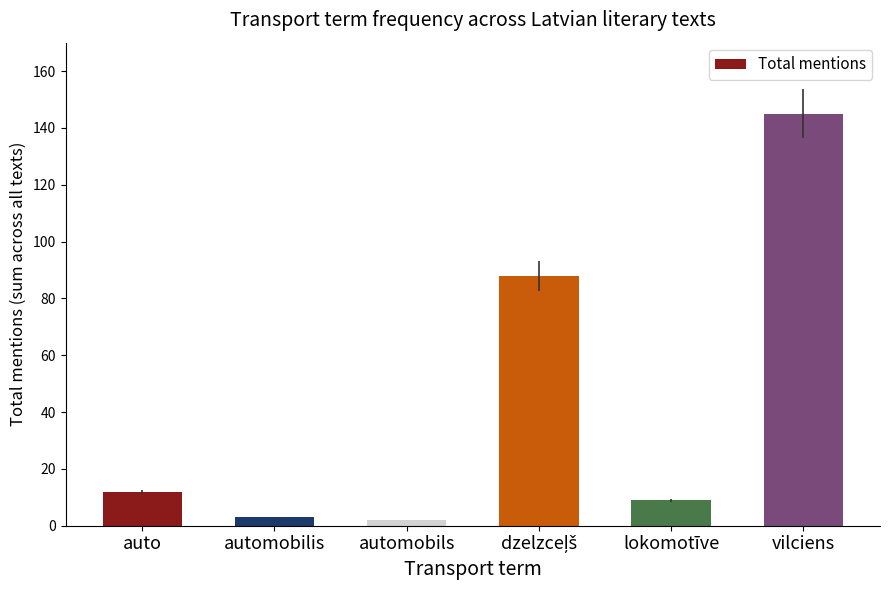

Reading left to right, list all the values displayed in this chart.

12	3	2	88	9	145